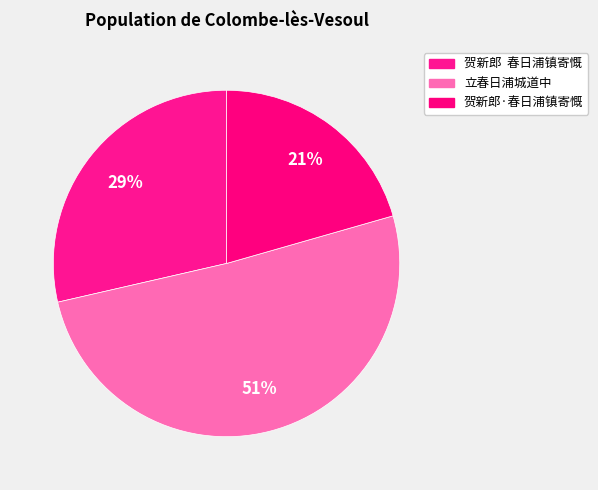

Is 贺新郎·春日浦镇寄慨 the majority of the pie?

No